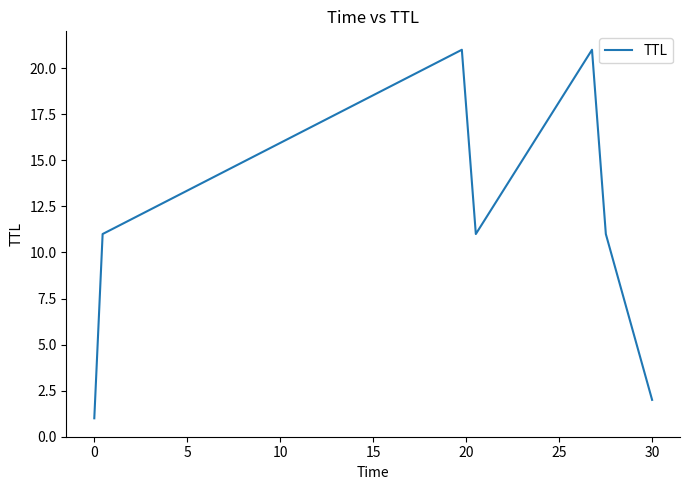

What is the maximum value shown in the chart?

21